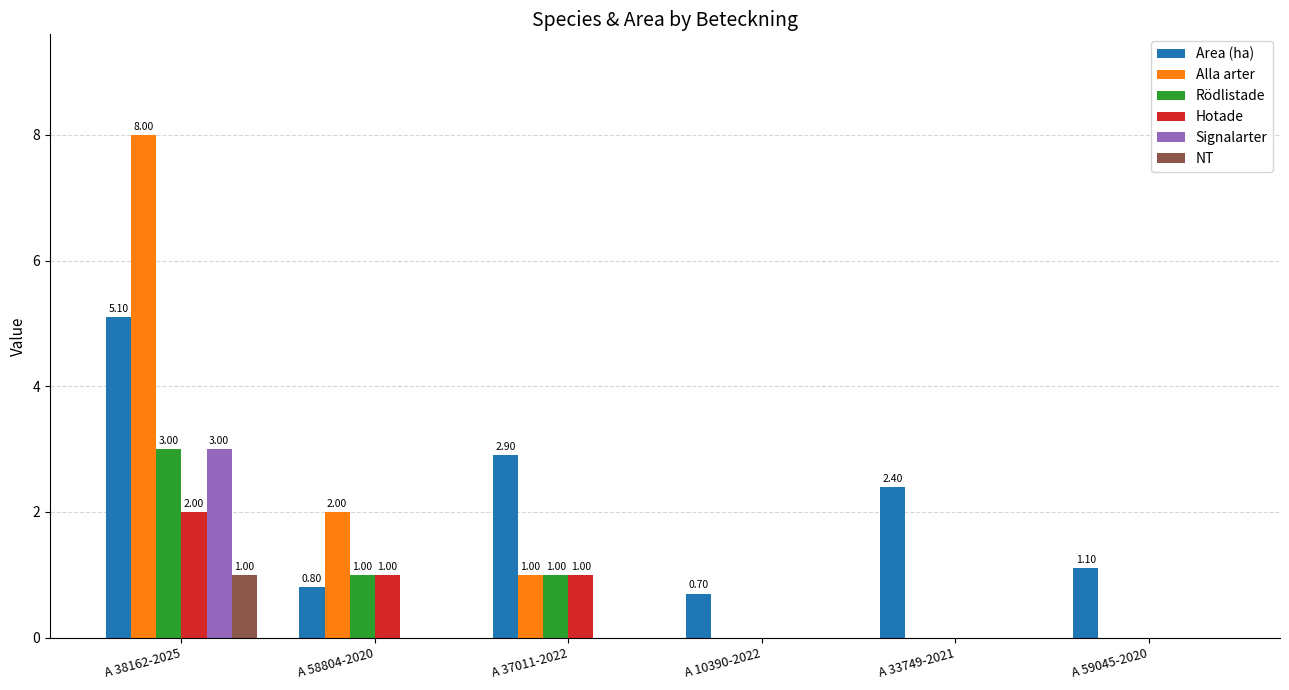

What are all the series names shown in the legend?

Area (ha), Alla arter, Rödlistade, Hotade, Signalarter, NT